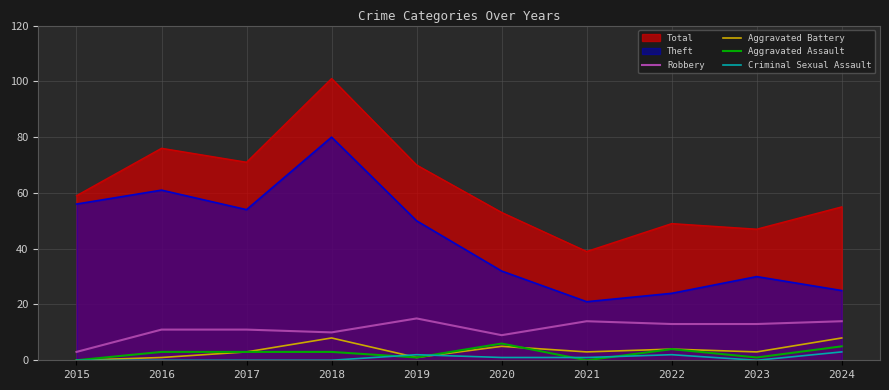

Is it true that Aggravated Assault equals 4 at 2015?

False